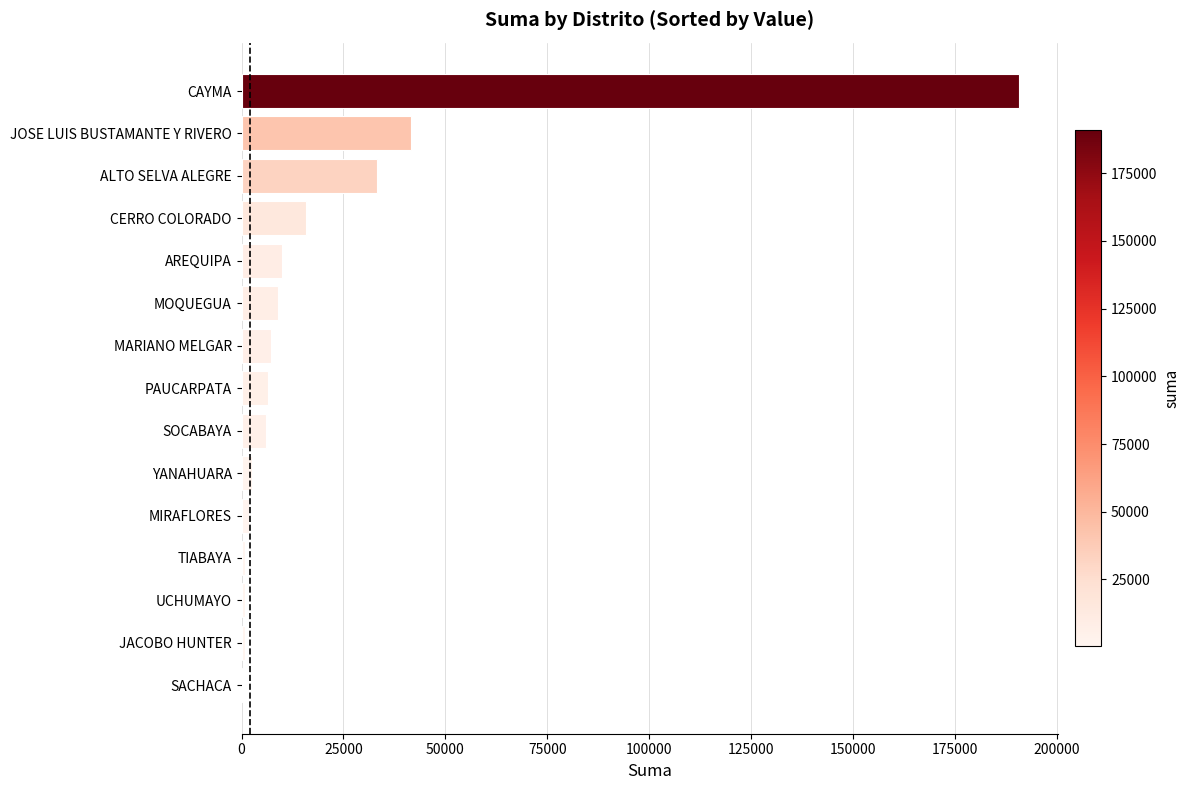

What is the sum of all values?

327650.4